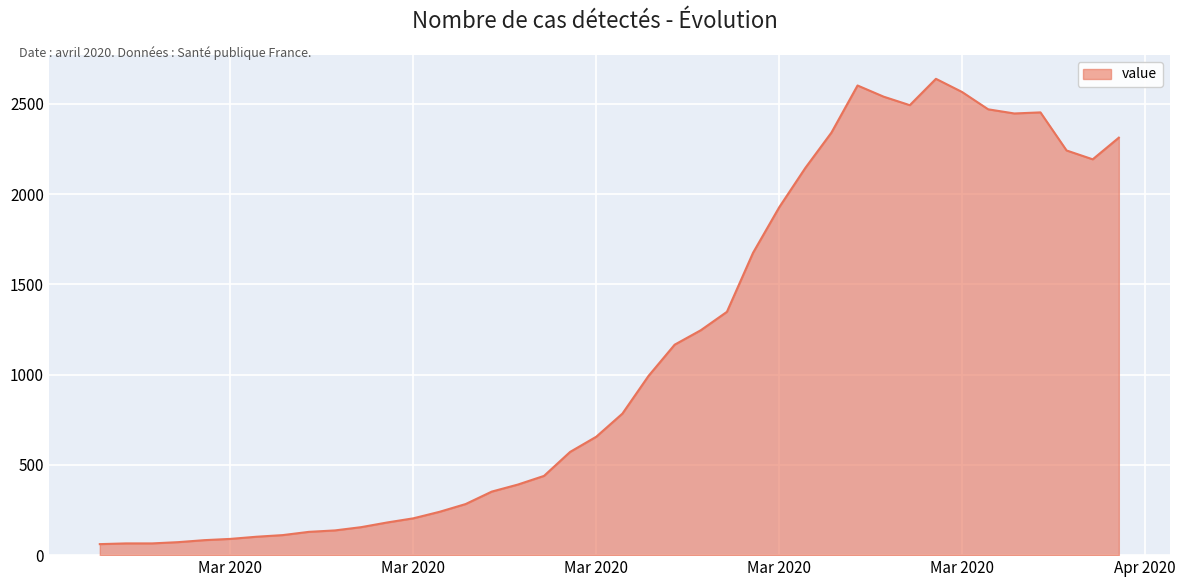

What is the smallest value displayed?

61